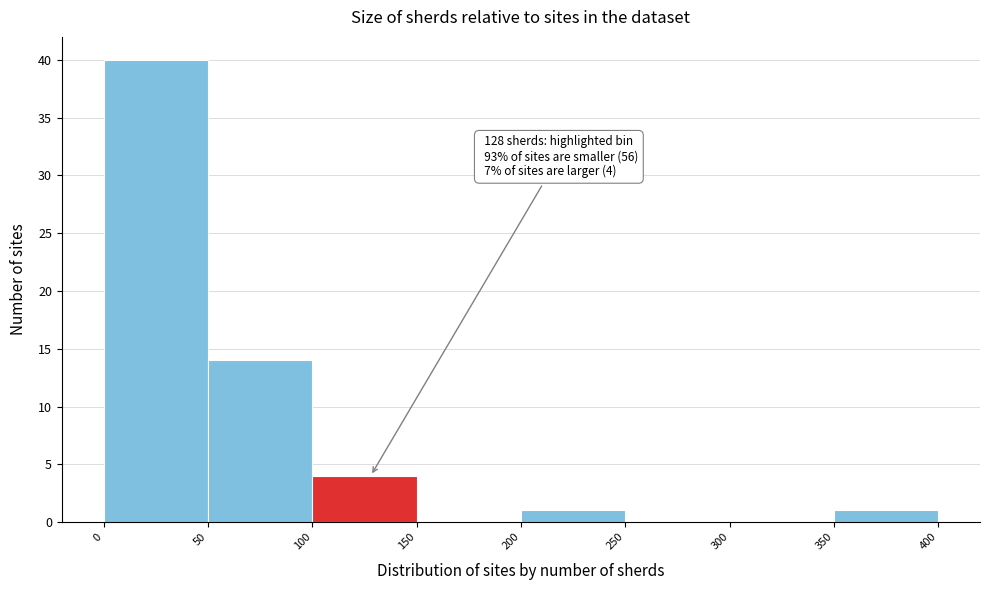

Which range on the x-axis has the tallest bar?

0 to 50